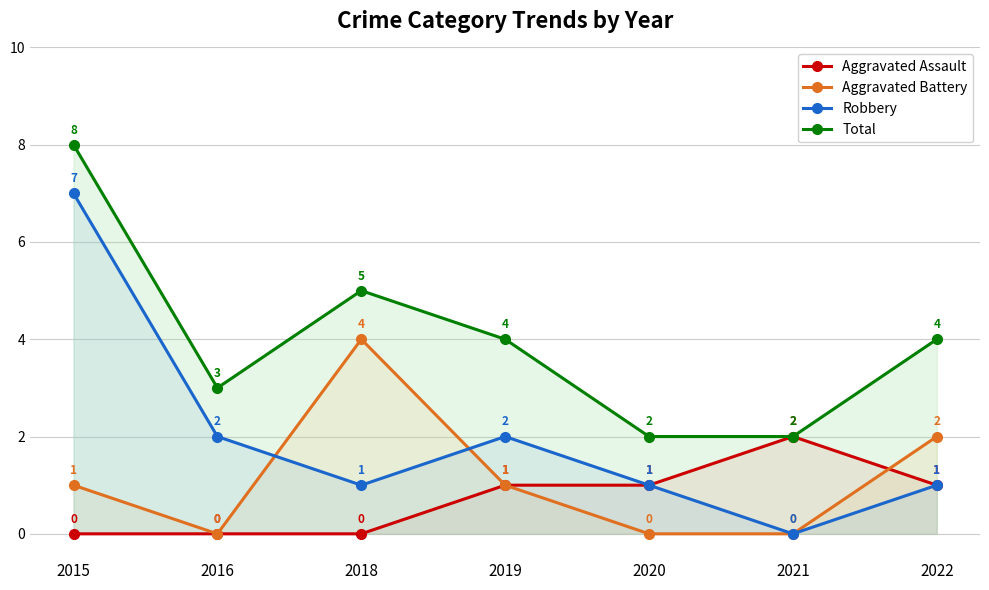

What is the value of the Robbery point at the 7th from the left?

1